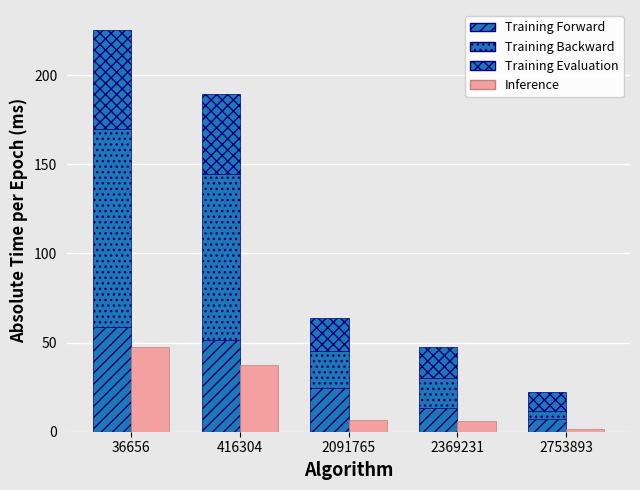

What is the difference between the highest and lowest values at 2753893?

9.1